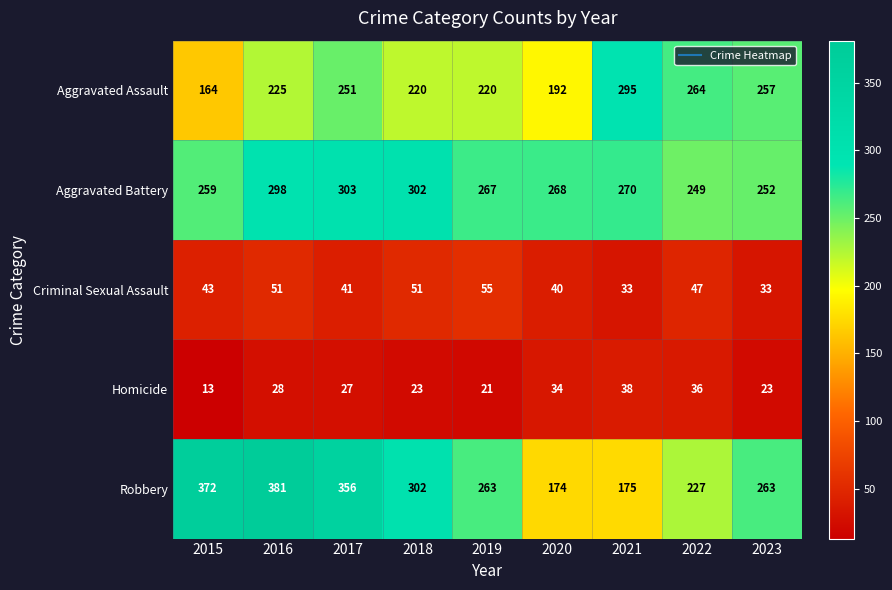

Which series has the largest total across all categories?

Robbery